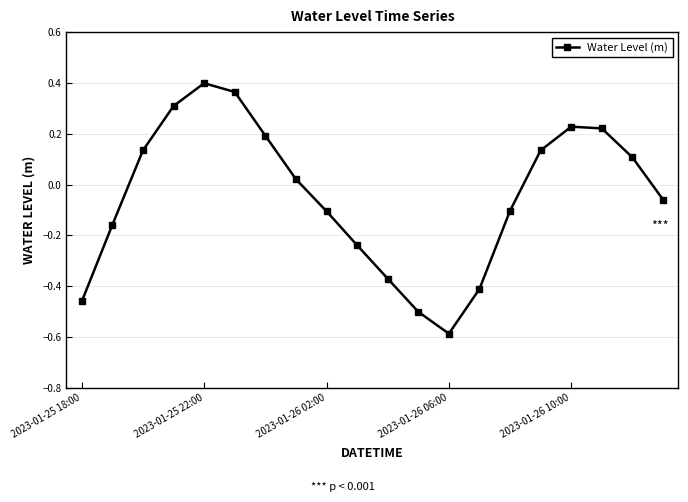

How many points are higher than both their immediate neighbors (excluding endpoints)?

2